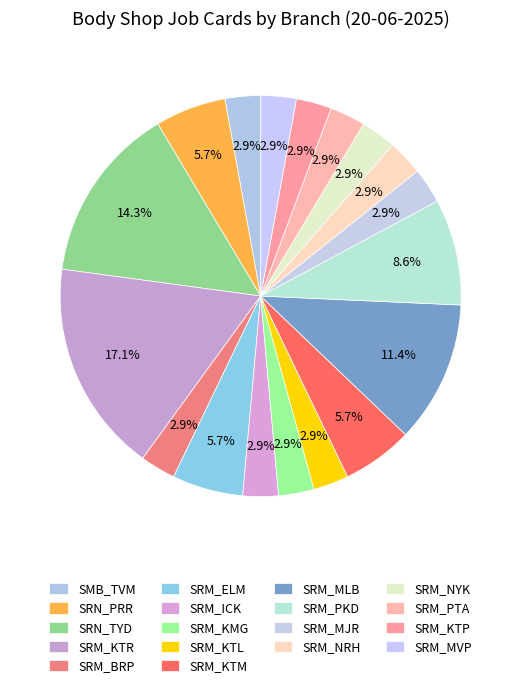

How many slices are in this pie chart?

18